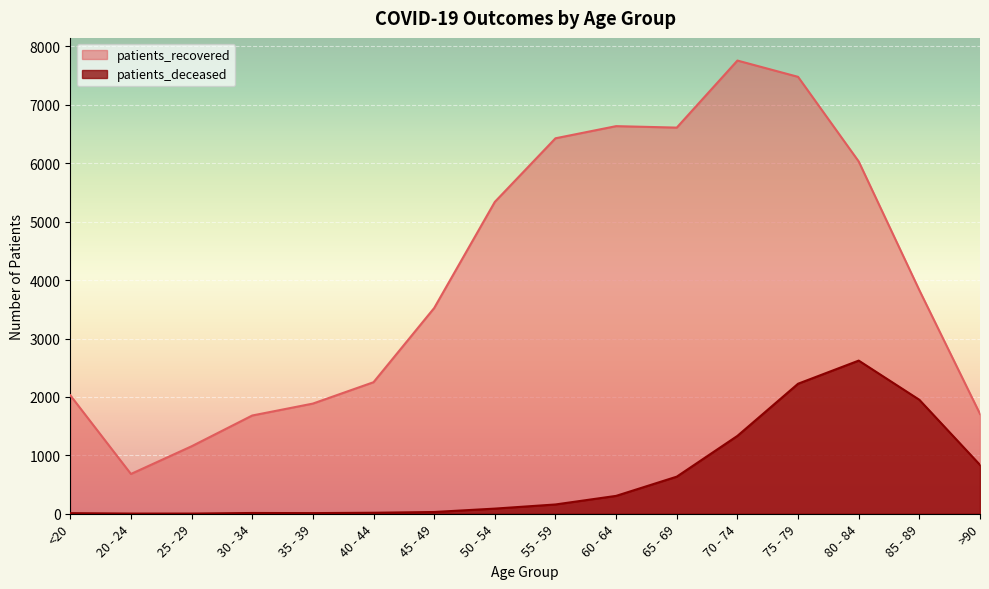

Reading left to right, transcribe all the data shown in this chart.

patients_recovered: <20=2028	20 - 24=681	25 - 29=1155	30 - 34=1682	35 - 39=1886	40 - 44=2252	45 - 49=3522	50 - 54=5339	55 - 59=6428	60 - 64=6636	65 - 69=6611	70 - 74=7759	75 - 79=7480	80 - 84=6031	85 - 89=3827	>90=1709
patients_deceased: <20=10	20 - 24=3	25 - 29=3	30 - 34=13	35 - 39=11	40 - 44=17	45 - 49=30	50 - 54=88	55 - 59=159	60 - 64=306	65 - 69=635	70 - 74=1333	75 - 79=2226	80 - 84=2622	85 - 89=1951	>90=836